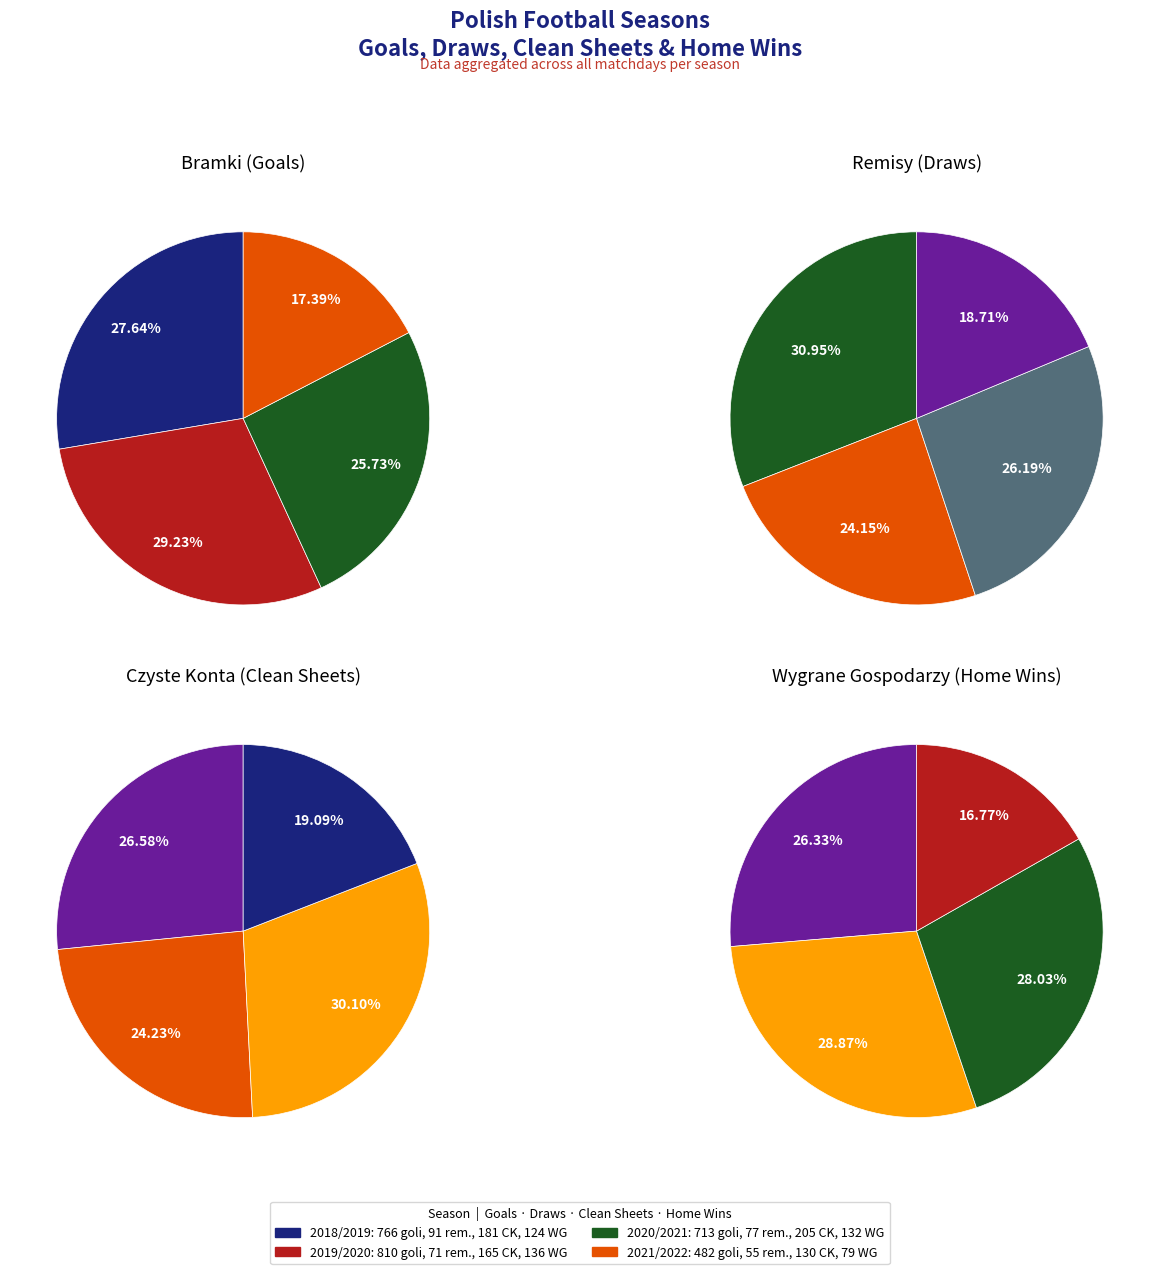

What percentage is the 2021/2022 slice, to the nearest percent?

19%